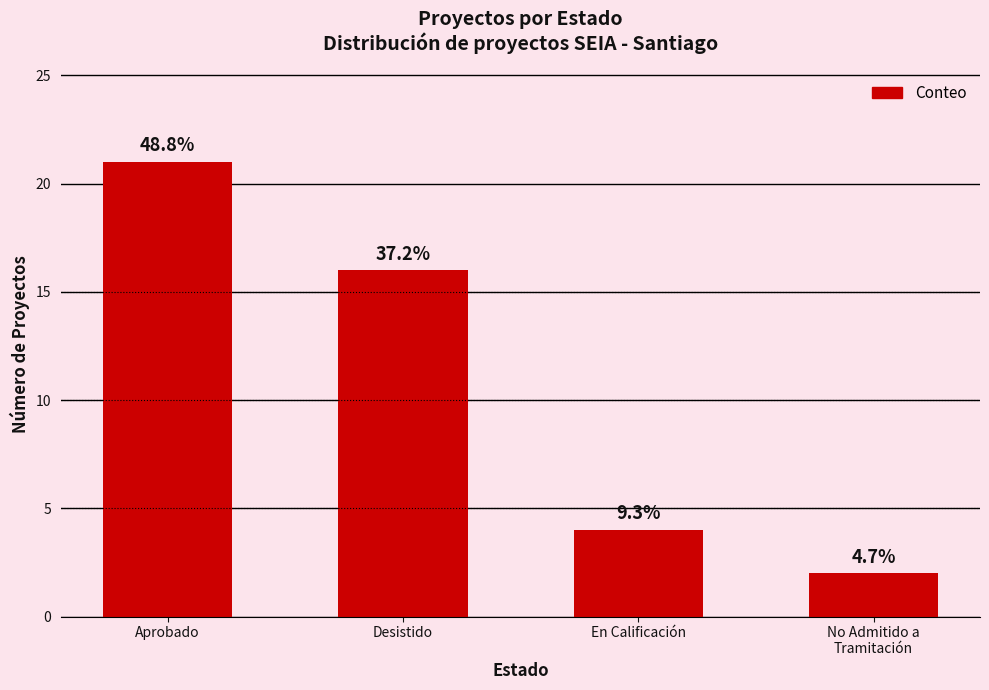

What is the minimum value shown in the chart?

2